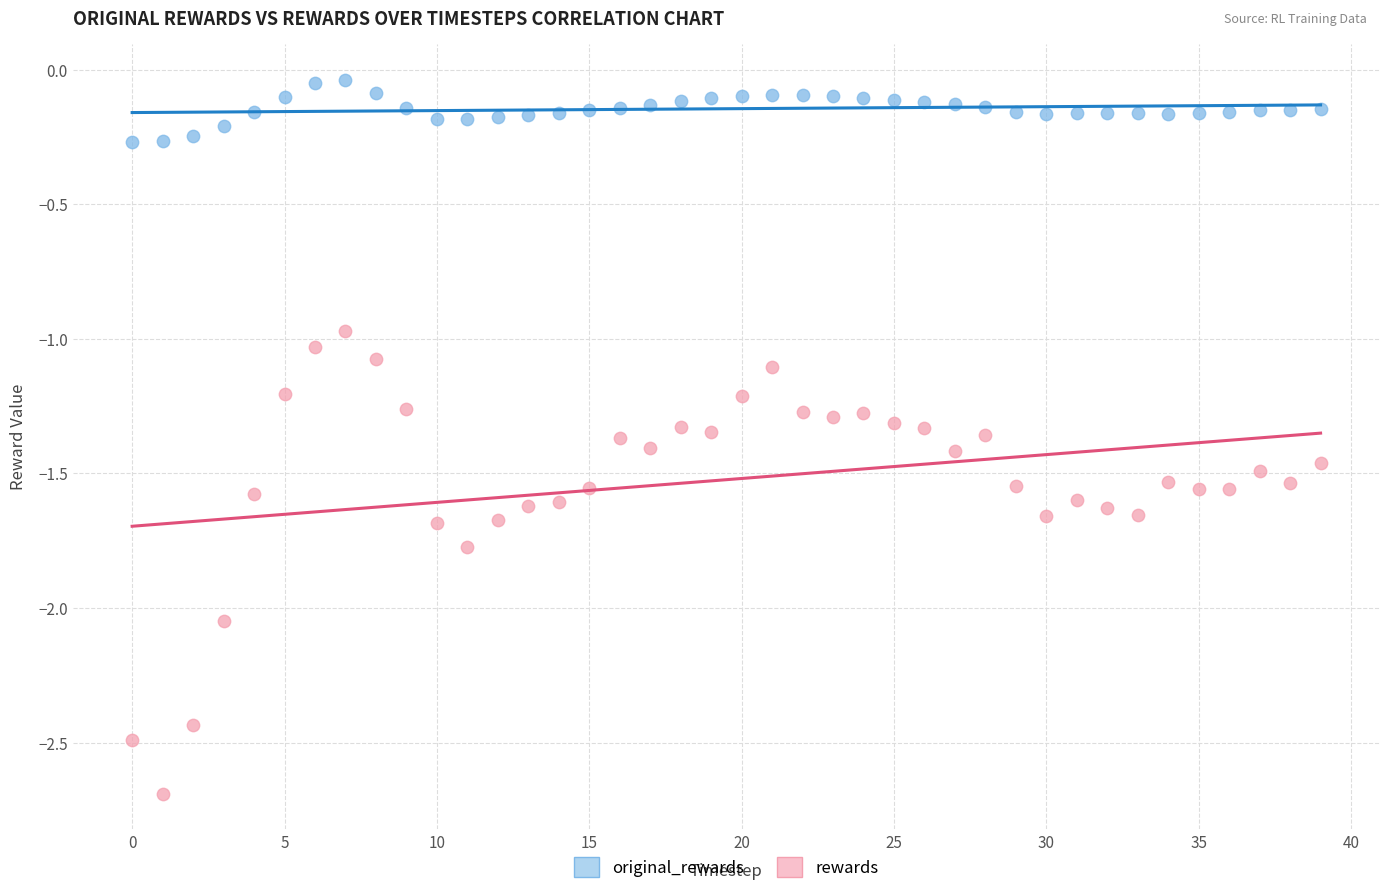

Which series has the largest Y range (max minus min)?

rewards